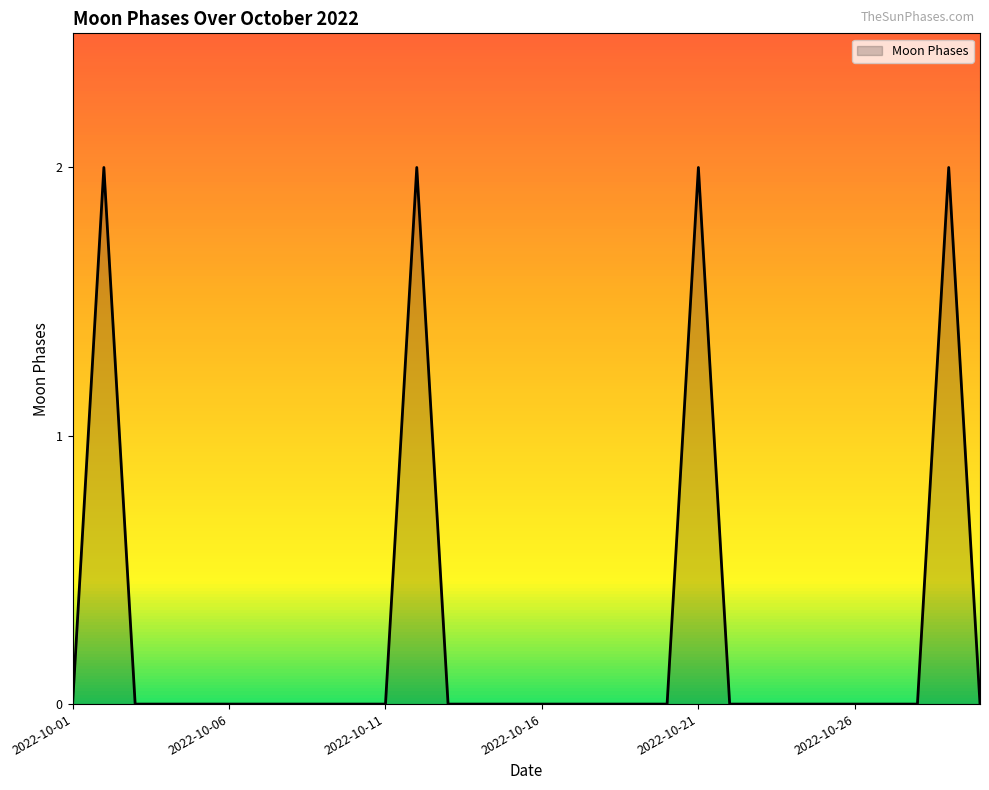

Does the chart have visible grid lines?

No